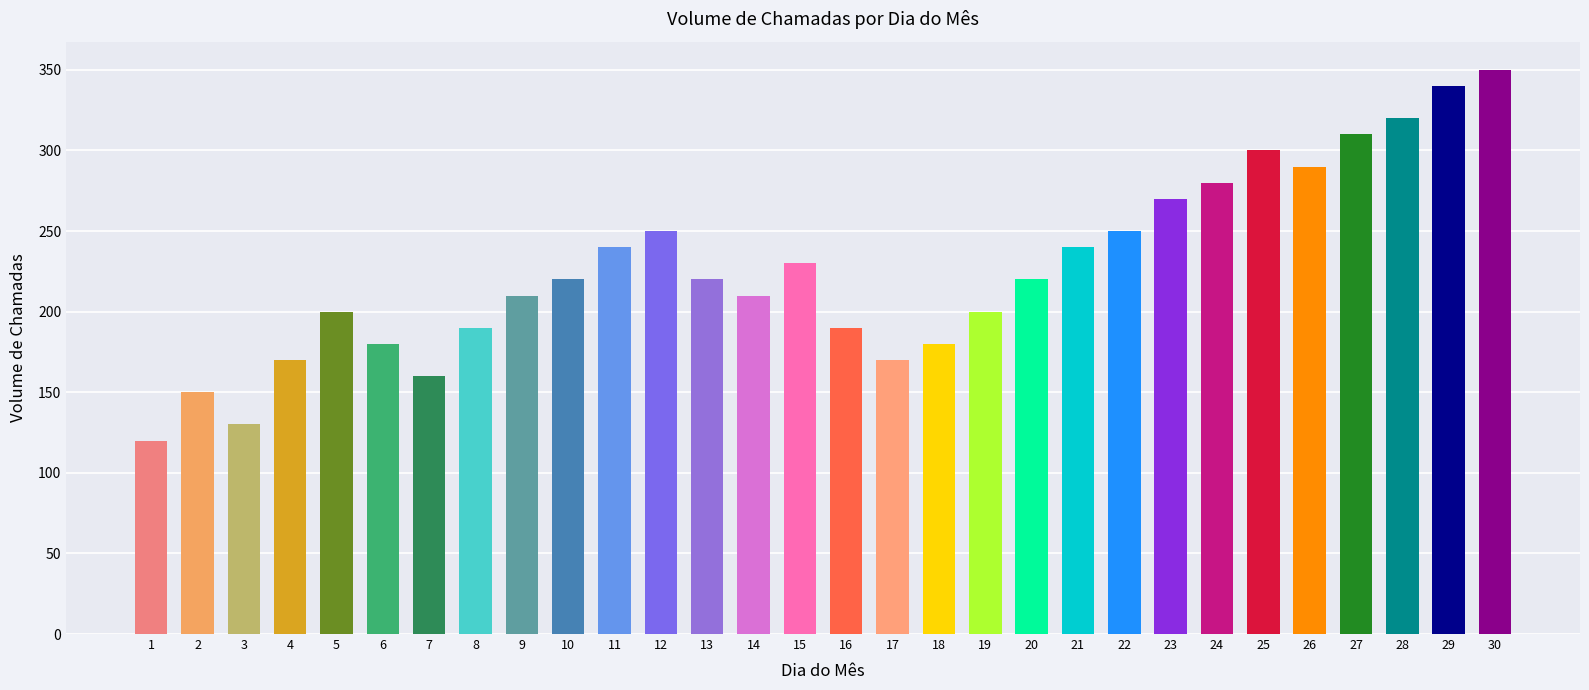

How many data points does each series have?

30